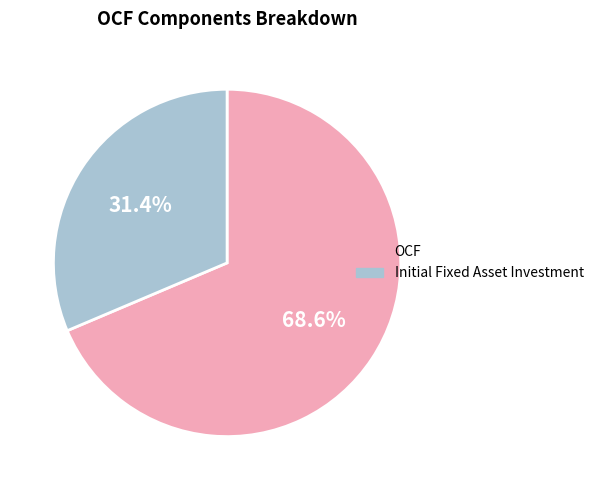

Does any single category account for the majority?

Yes